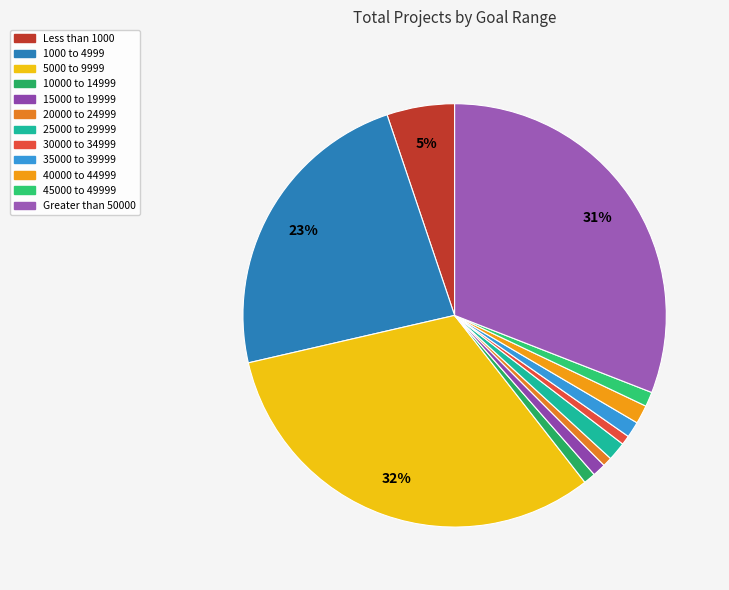

To the nearest percent, what is the difference between the largest and smallest slice percentages?

31%